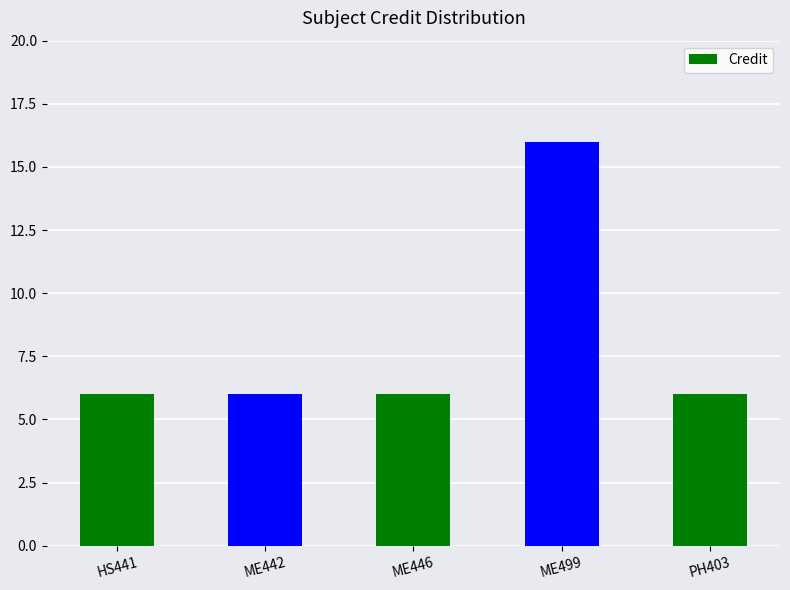

What is the maximum value shown in the chart?

16